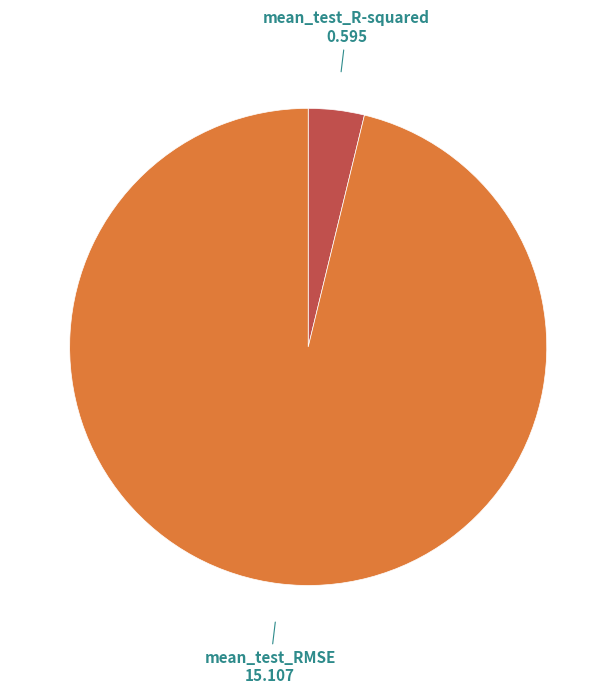

Which slice is the largest?

mean_test_RMSE